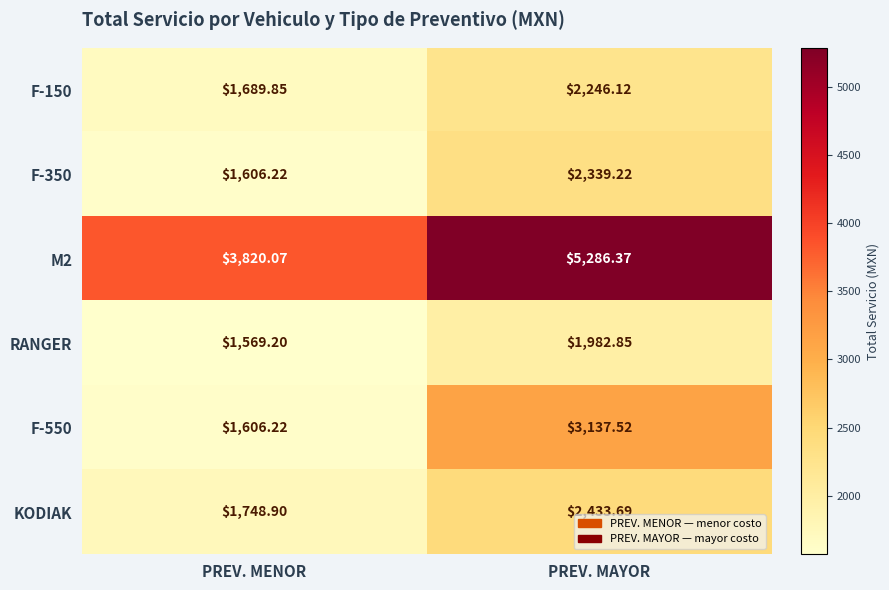

Rank the categories by KODIAK value from highest to lowest.

PREV. MAYOR, PREV. MENOR